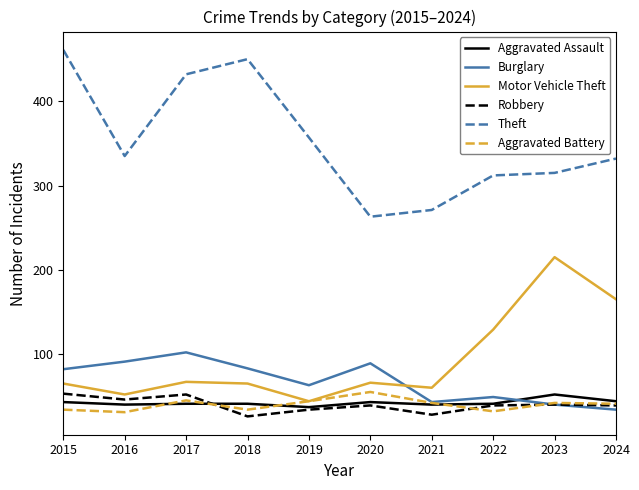

The Aggravated Assault series shows 43 at 2020. True or false?

True